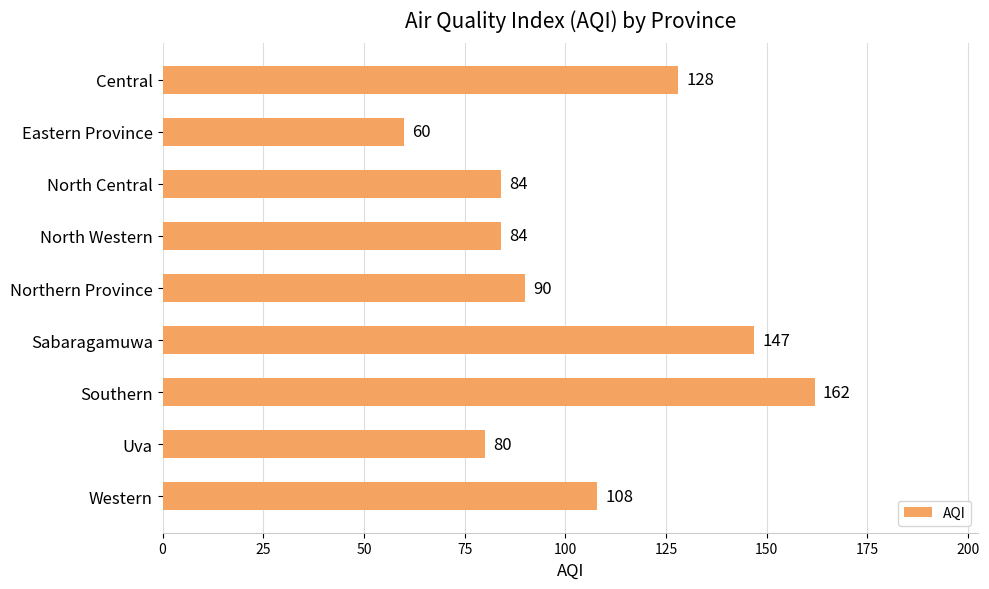

What is the difference between the maximum and minimum values?

102